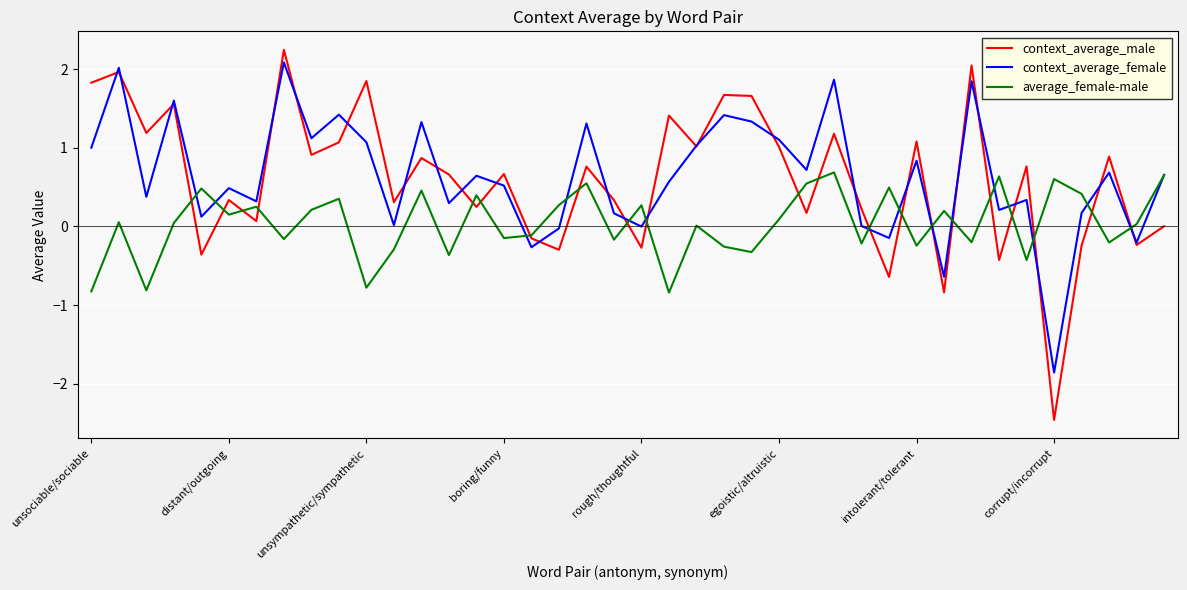

Which series has the widest spread of values?

context_average_male